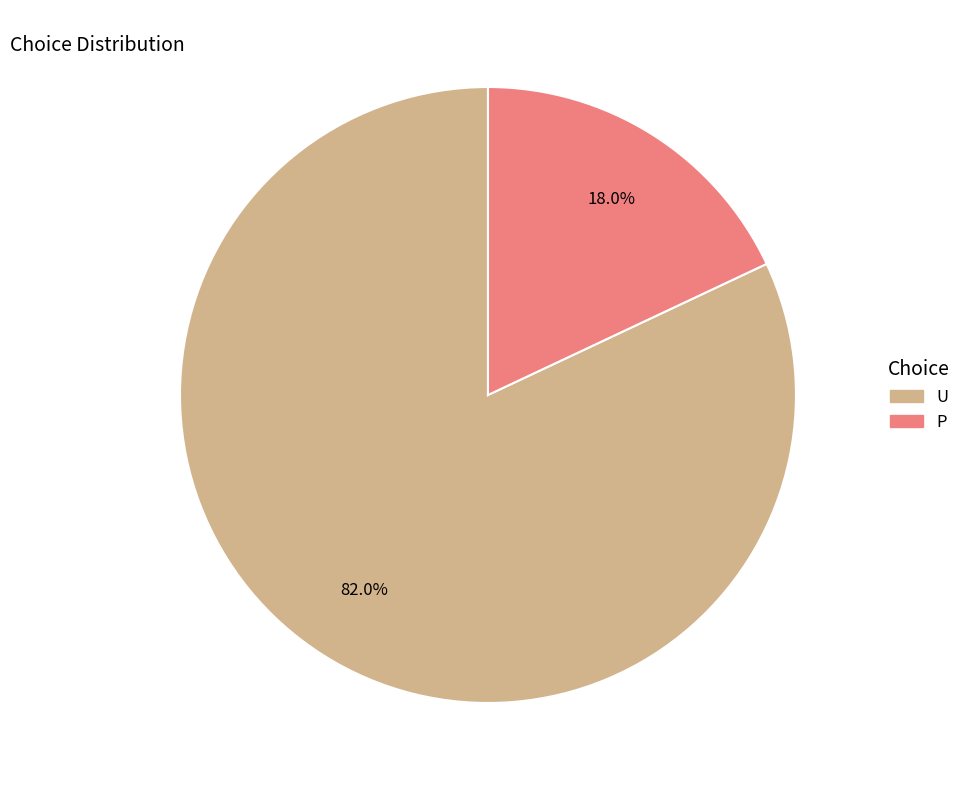

Which has a higher value, P or U?

U